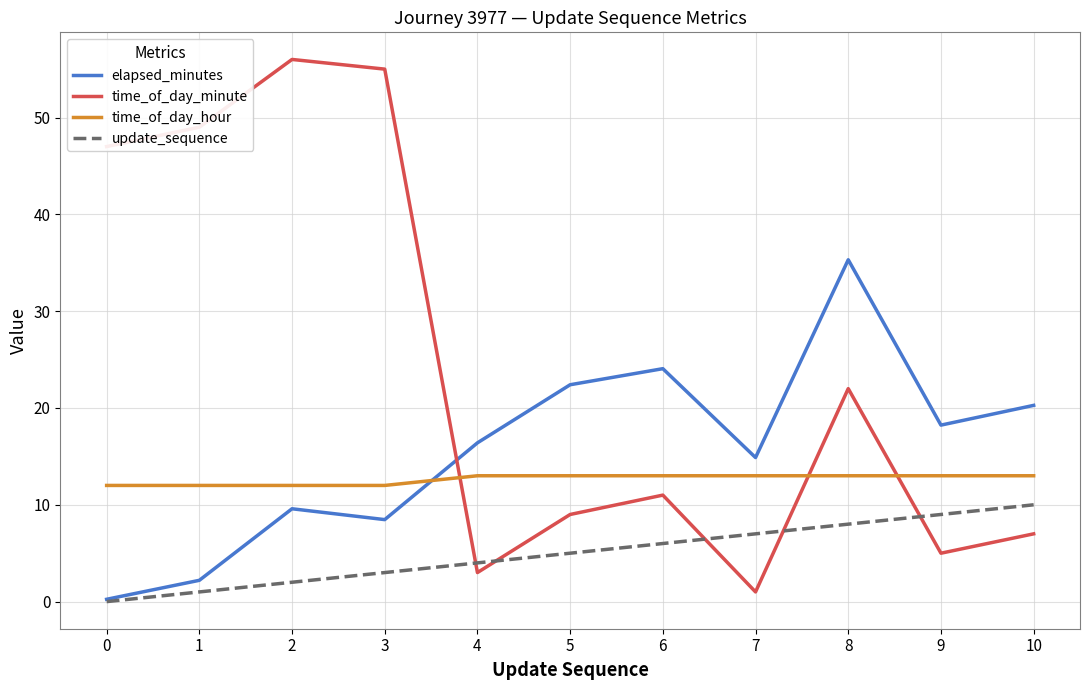

Does the chart have visible grid lines?

Yes